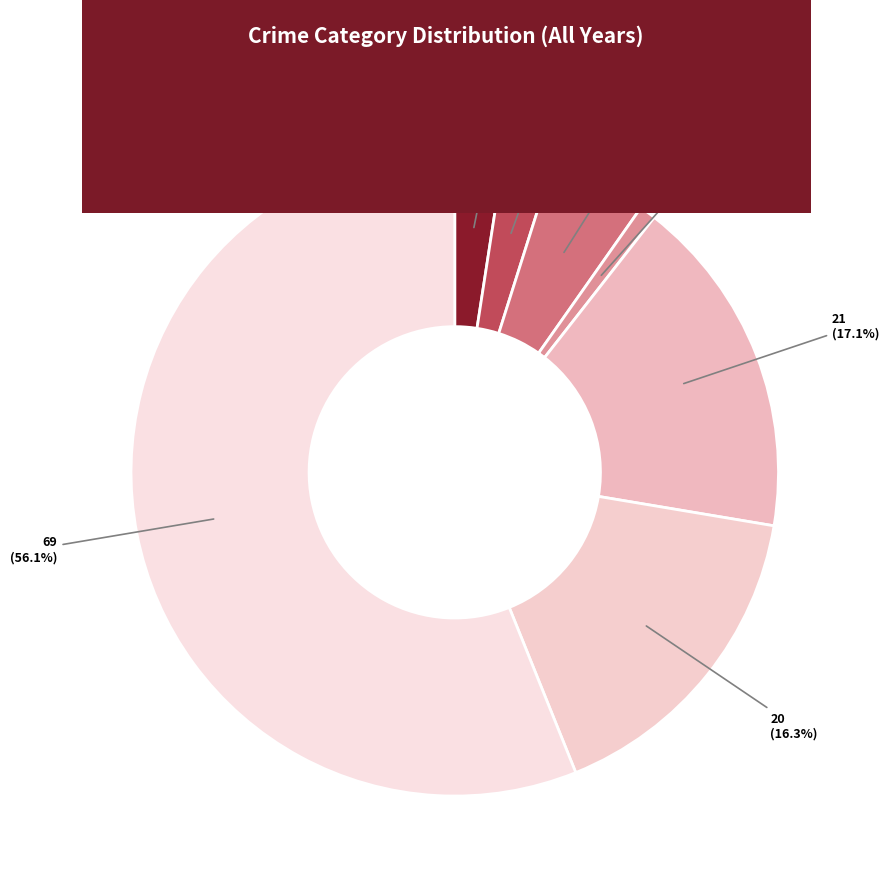

Which has a higher value, Motor Vehicle Theft or Robbery?

Motor Vehicle Theft